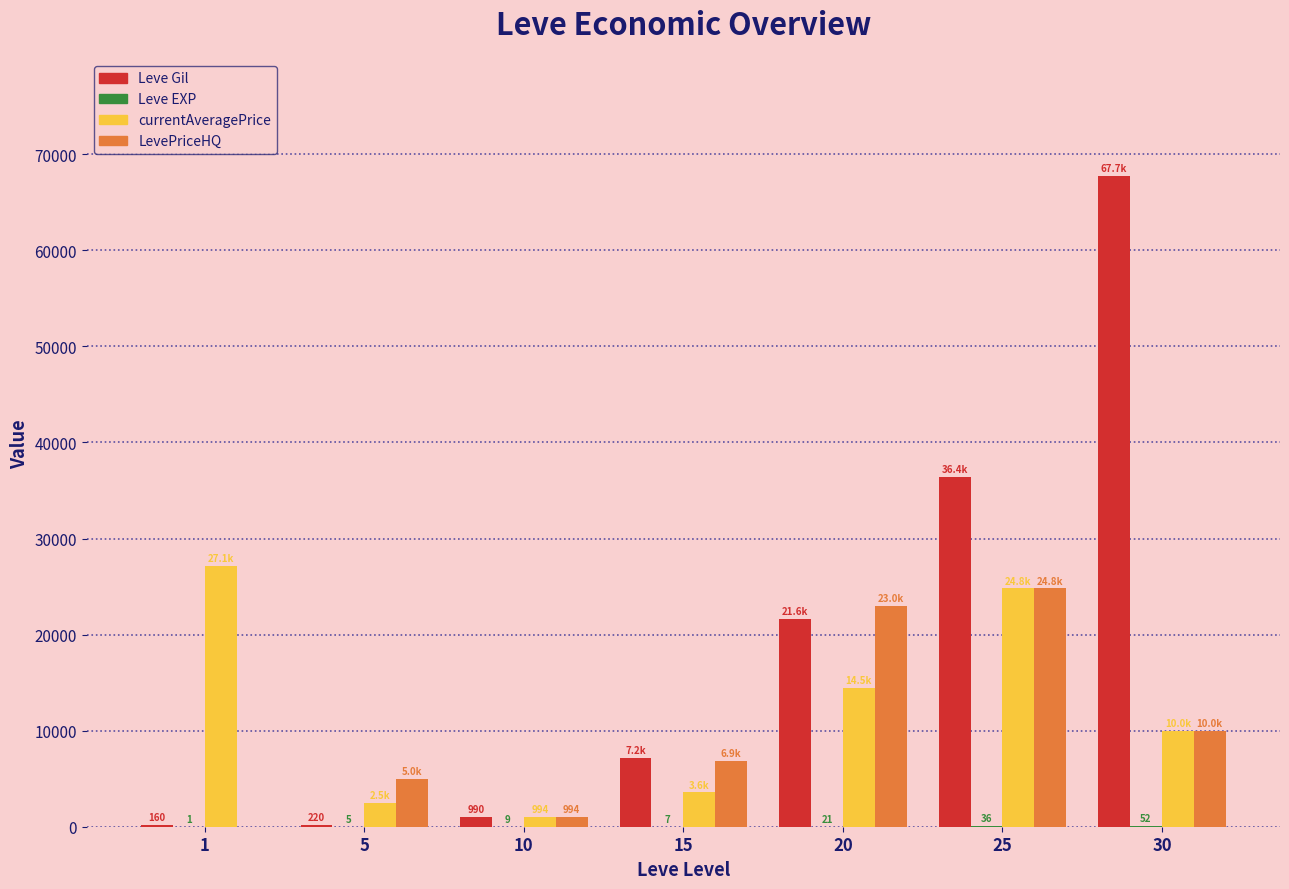

The value of Leve Gil at 20 is 29647.2. True or false?

False